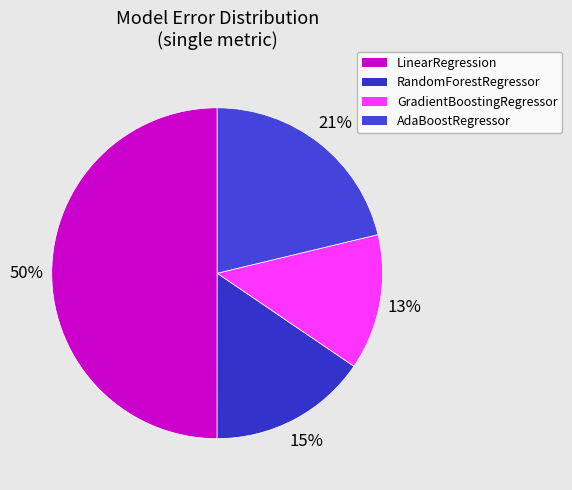

What is the largest slice in the pie chart?

LinearRegression